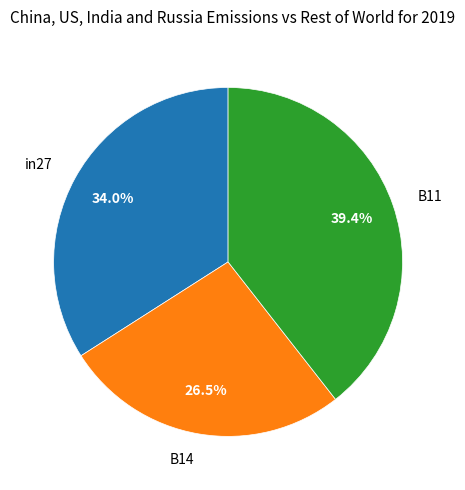

How many segments does this pie chart have?

3